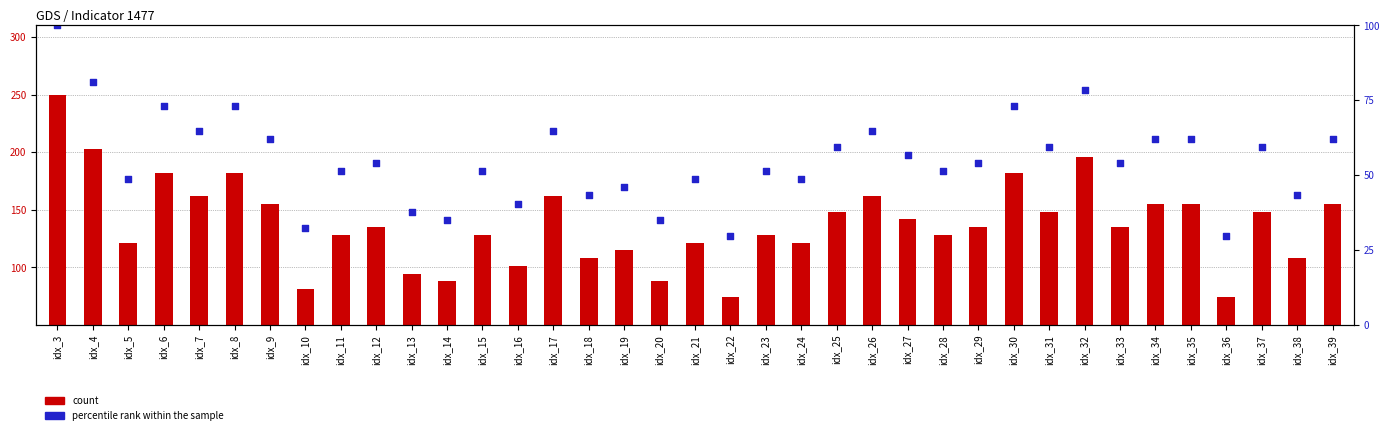

What are all the series names shown in the legend?

count, percentile rank within the sample